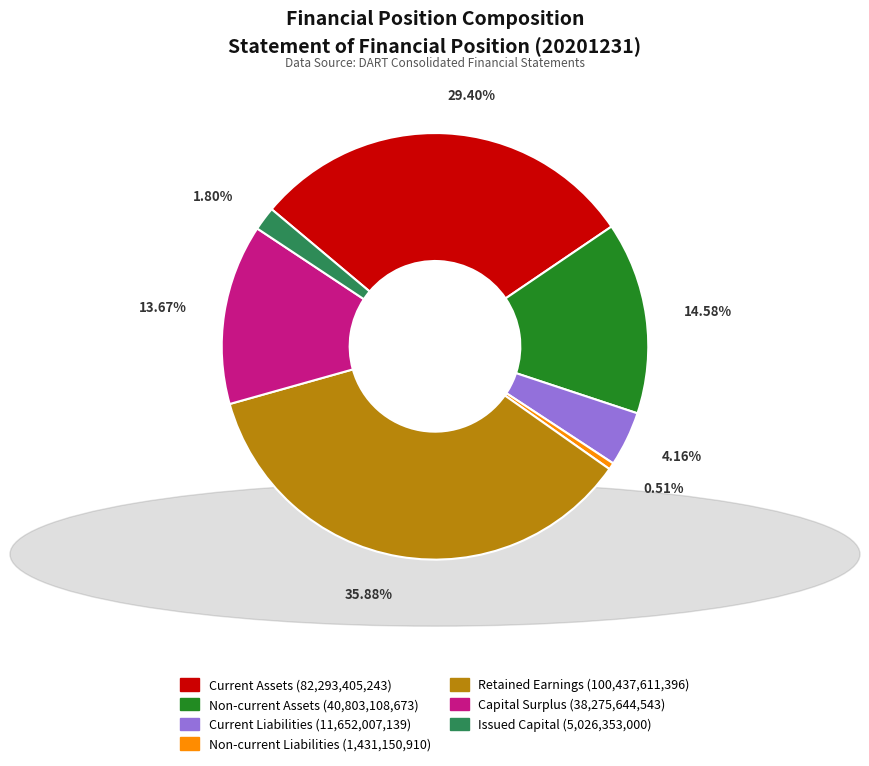

To the nearest percent, what is the difference between the largest and smallest slice percentages?

35%